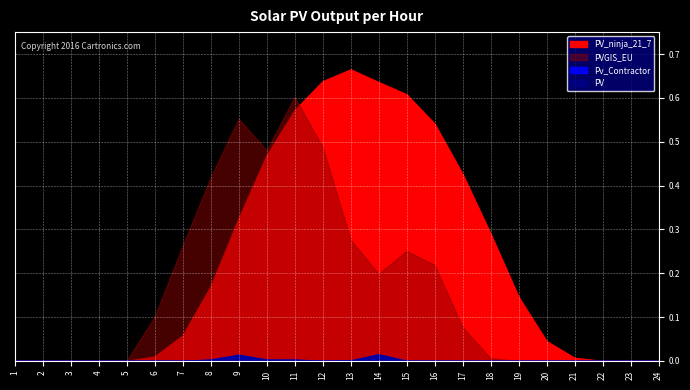

Is it true that PVGIS_EU equals -0.3 at 23?

False